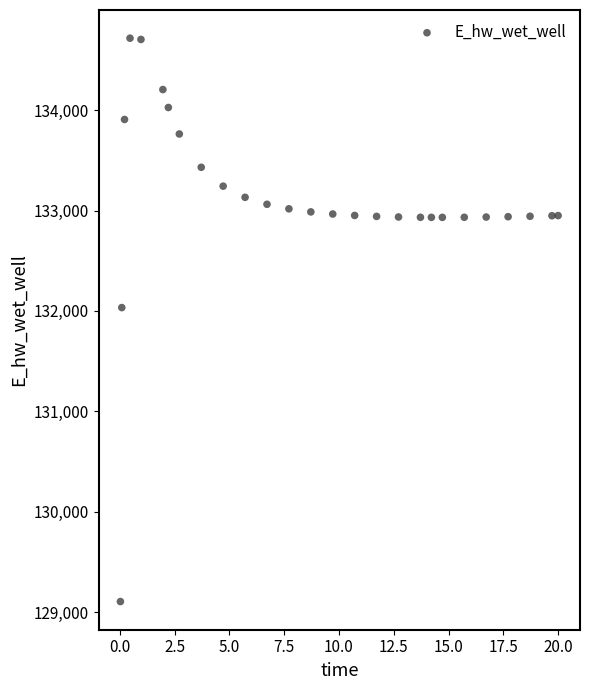

What Y value in the scatter plot is closest to 131911?

132033.4